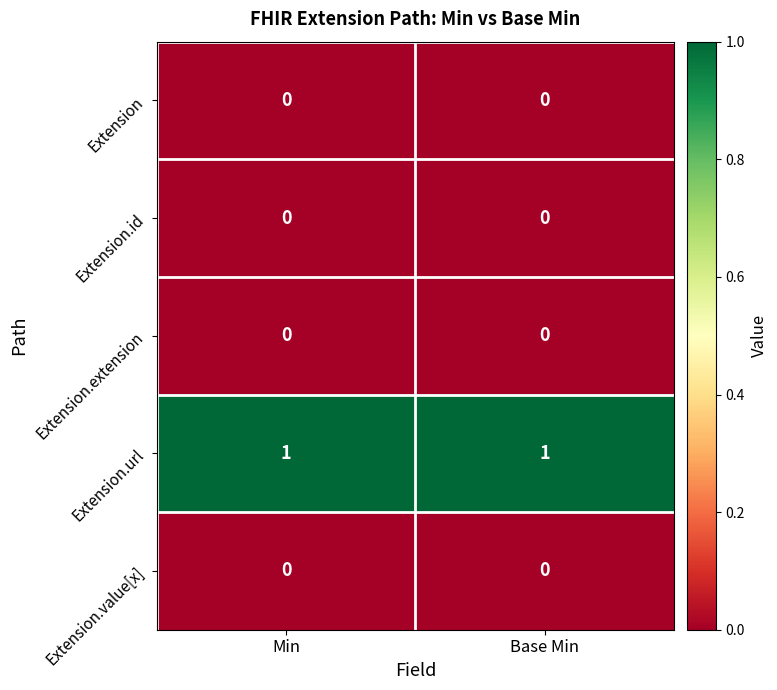

Count the number of data series in this chart.

5